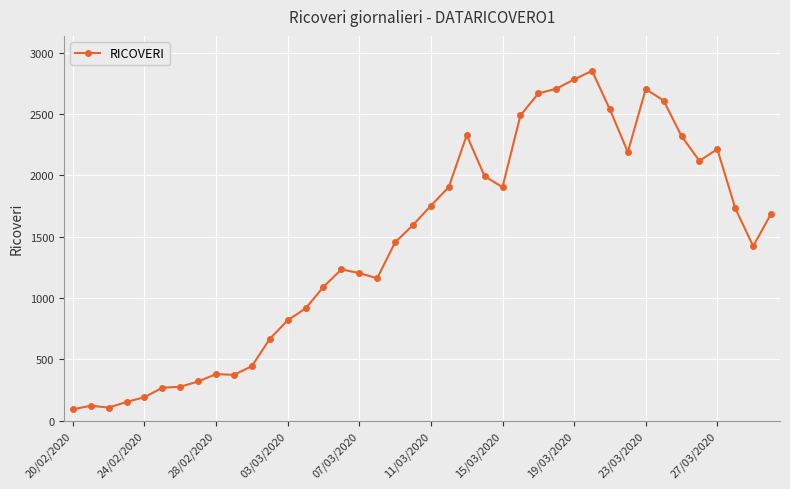

What is the sum of all values?

57780